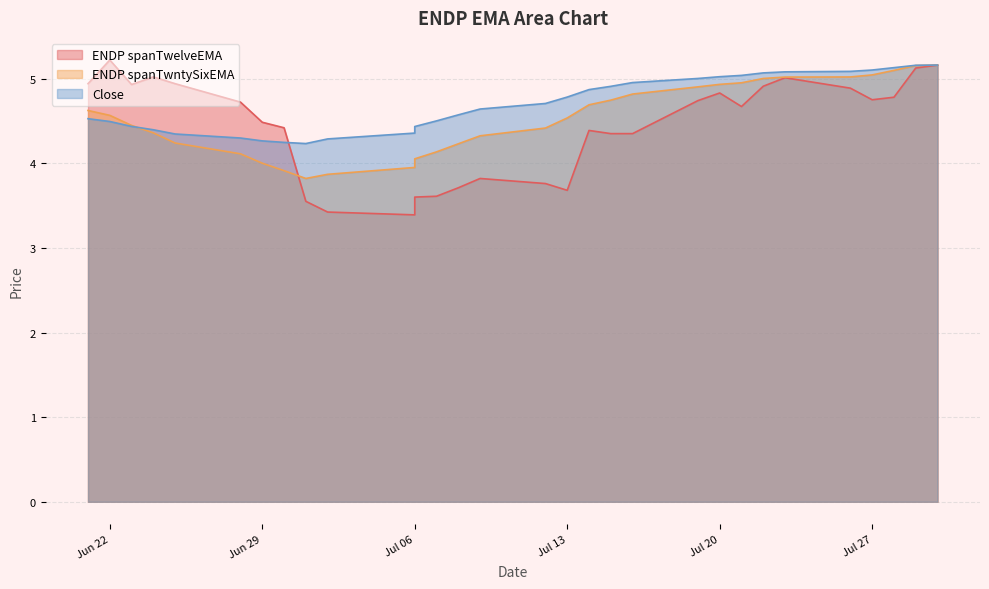

Which series has the widest spread of values?

ENDP spanTwelveEMA